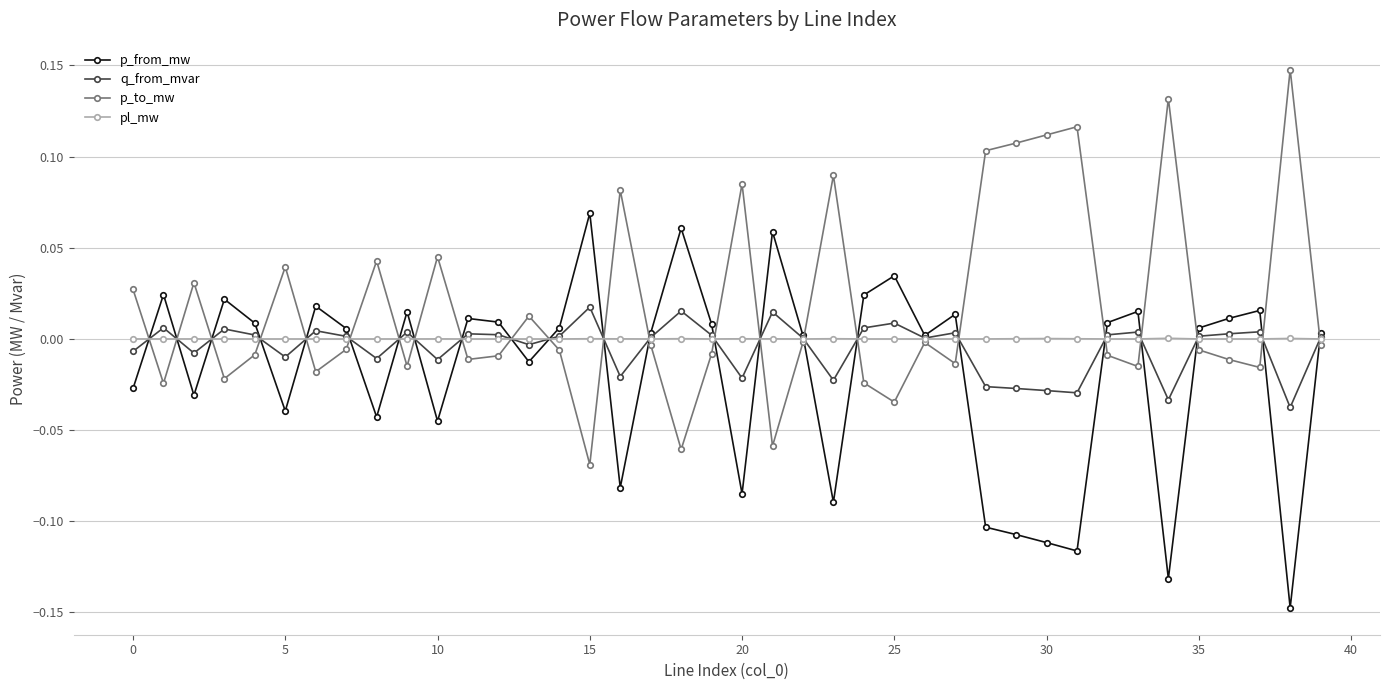

True or false: q_from_mvar has more than 0 points higher than both neighbors.

True